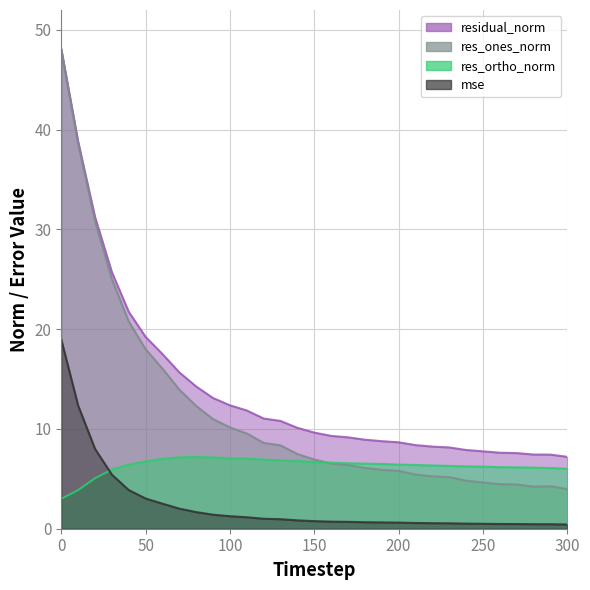

What are all the series names shown in the legend?

residual_norm, res_ones_norm, res_ortho_norm, mse